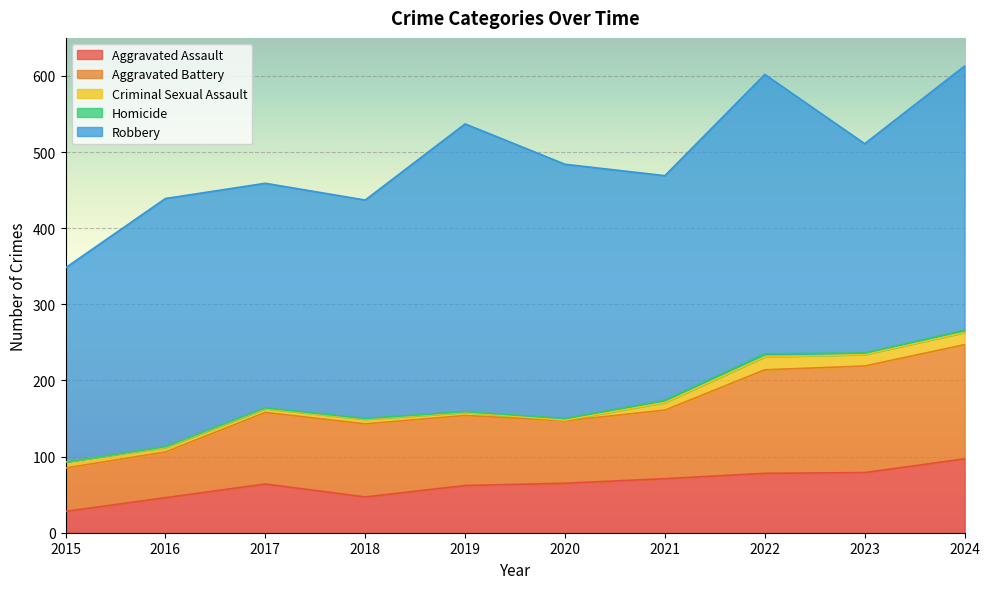

The Robbery series shows 295 at 2017. True or false?

True